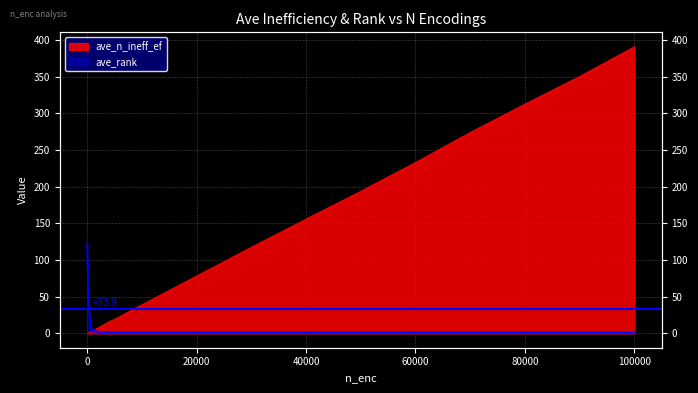

Between which two adjacent categories do ave_n_ineff_ef and ave_rank first intersect?

1000 and 2000